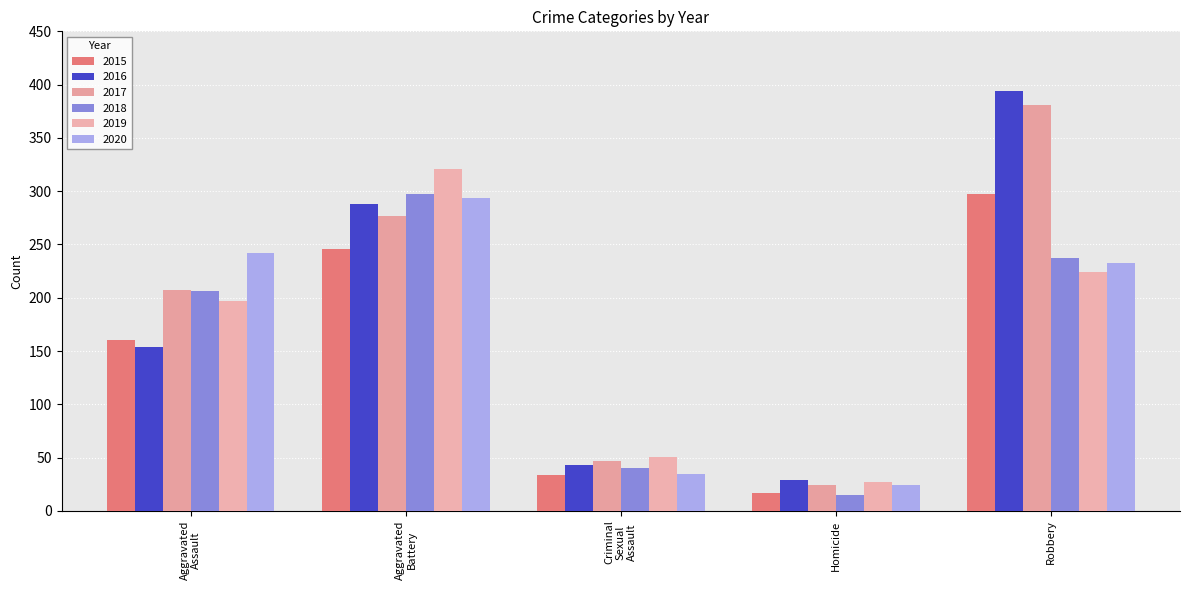

At which category is the sum across all series the highest?

Robbery